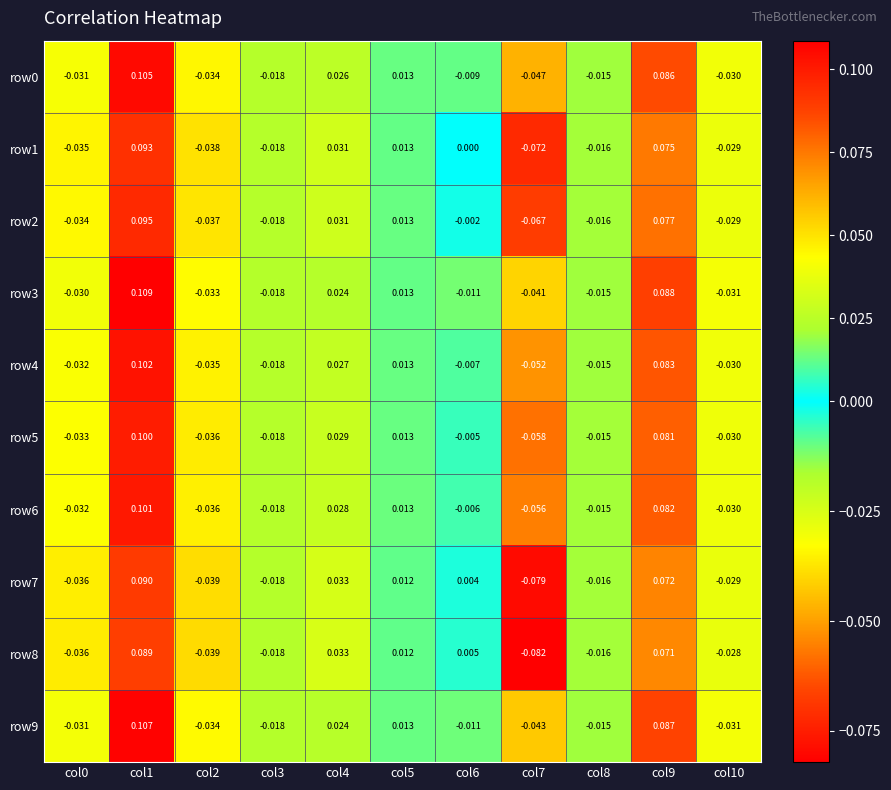

Is the value of row1 at col2 greater than the value of row4 at col5?

No